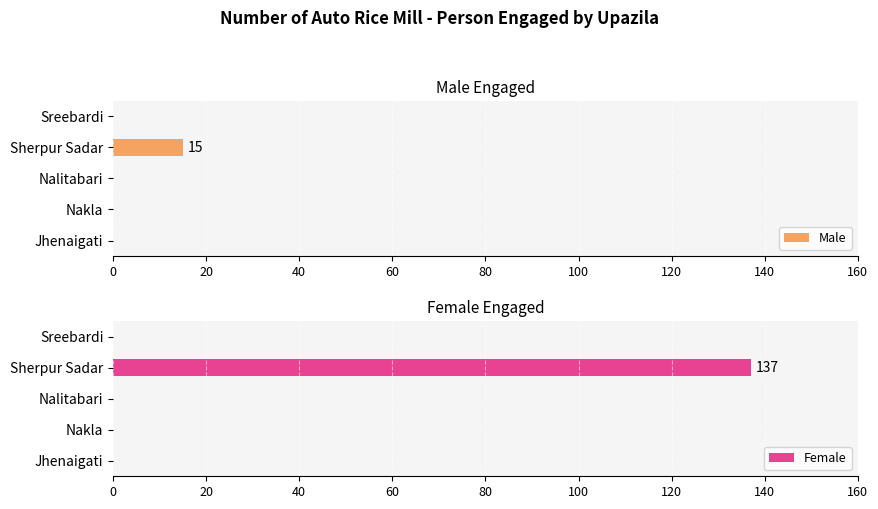

What is the average value of the Female series?

27